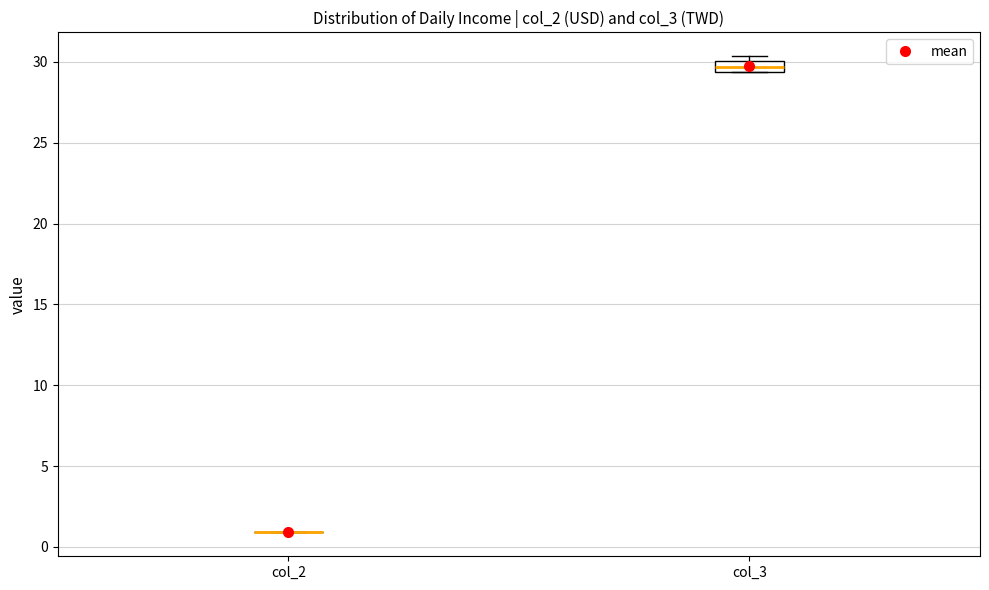

Comparing the boxes themselves (not the whiskers), which one is the tallest?

col_3